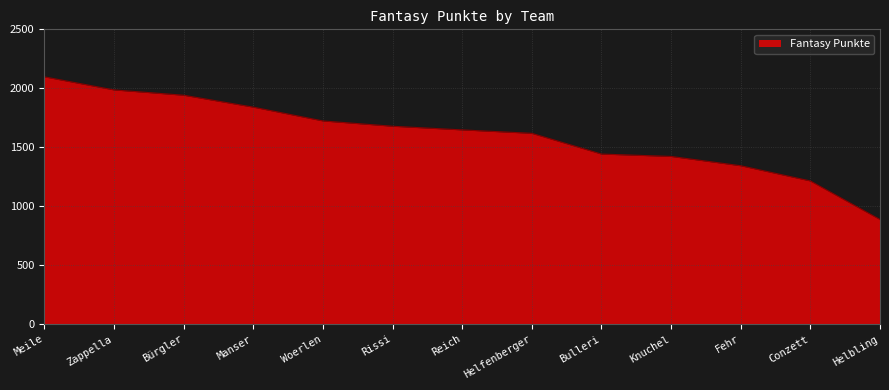

Which label corresponds to the smallest value in the chart?

Helbling